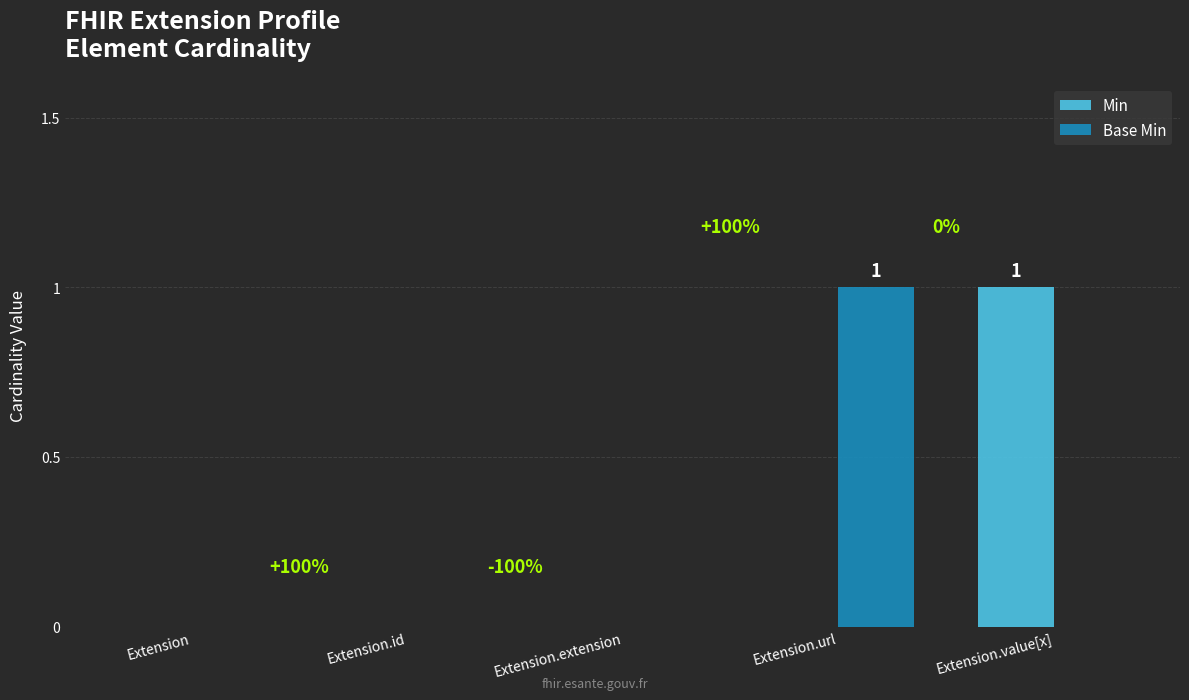

The Base Min series shows -1 at Extension.extension. True or false?

False